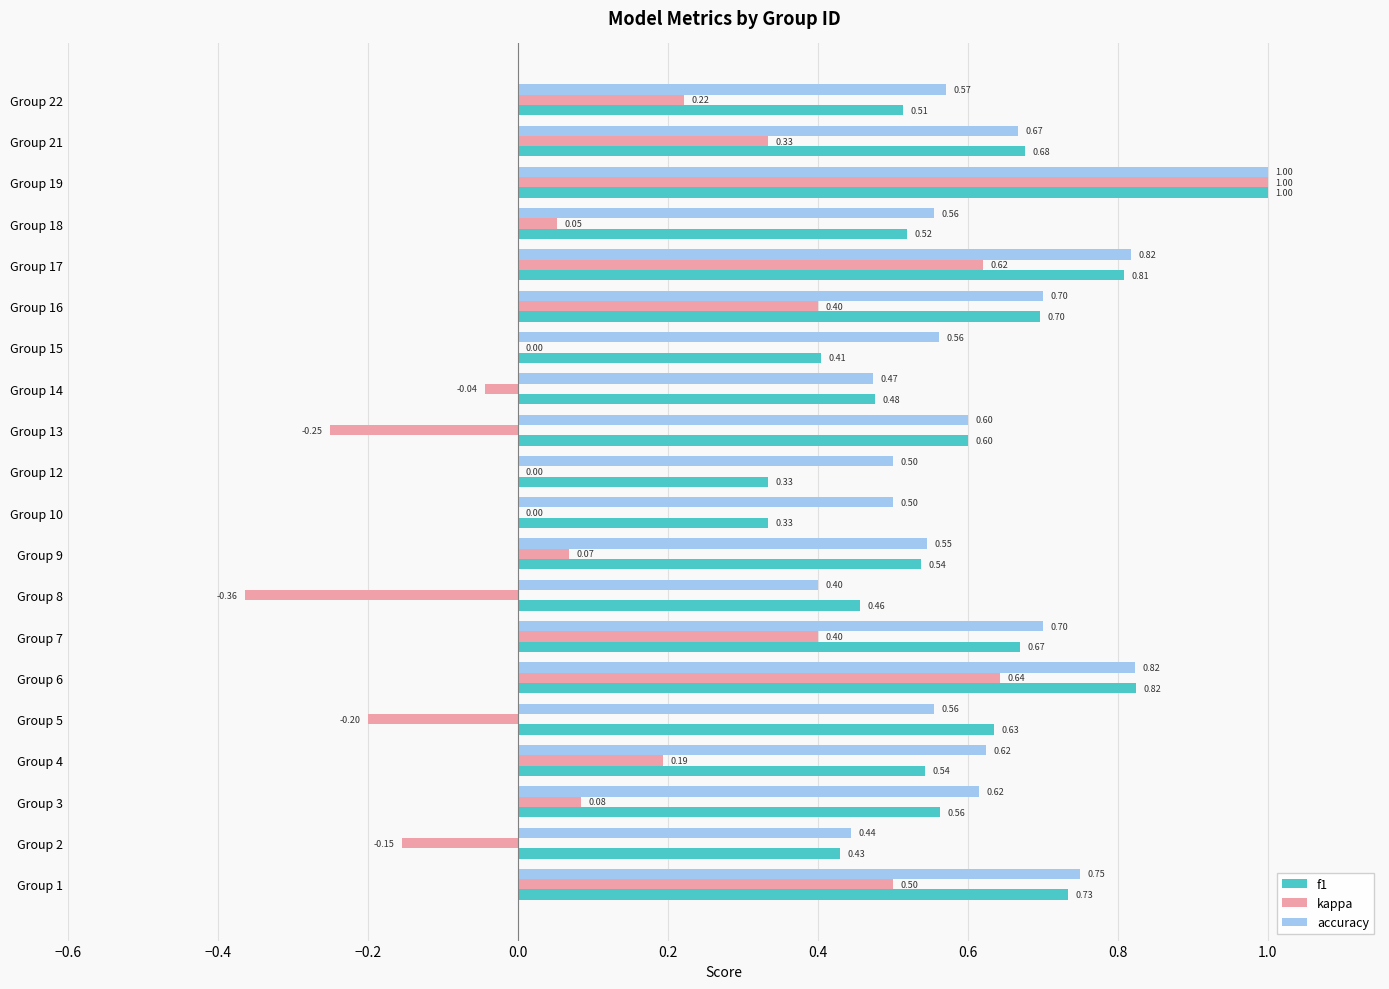

Between Group 2 and Group 5, which series saw the biggest shift?

f1